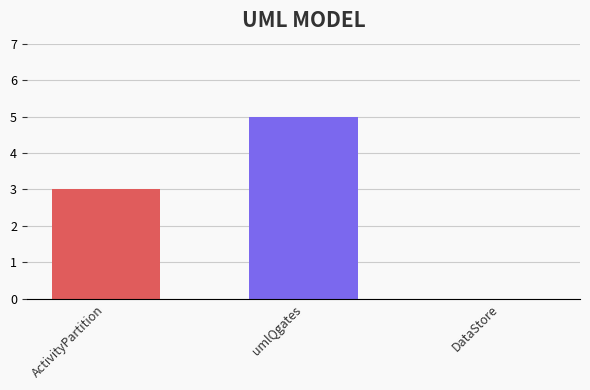

What is the sum of the values at DataStore and umlQgates?

5